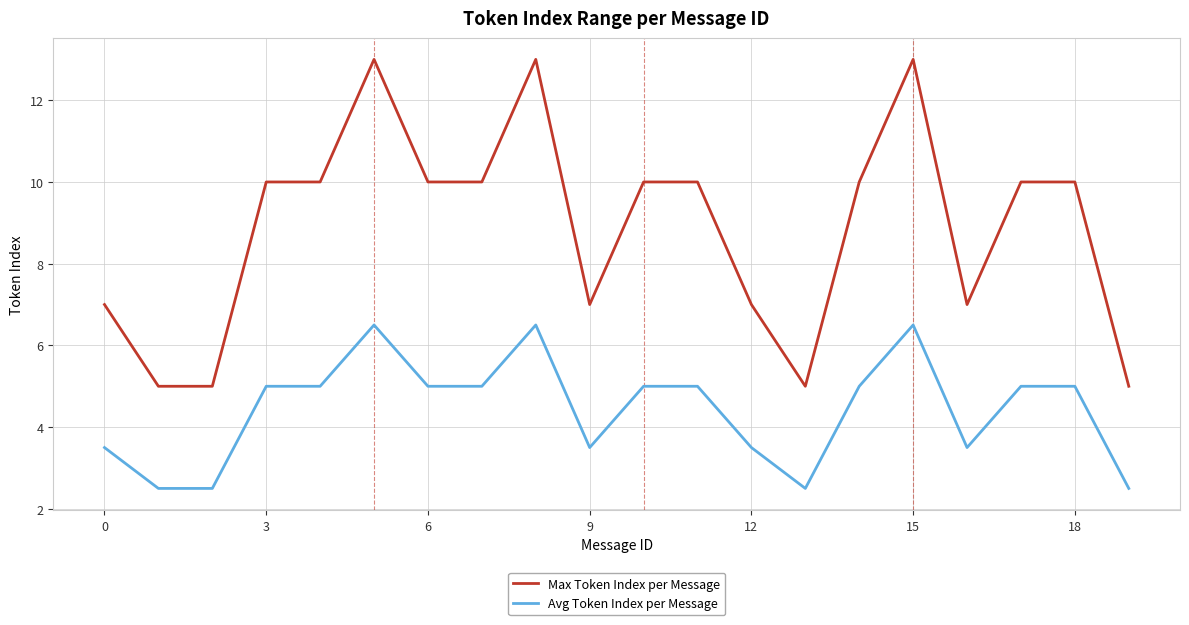

What are all the series names shown in the legend?

Max Token Index per Message, Avg Token Index per Message